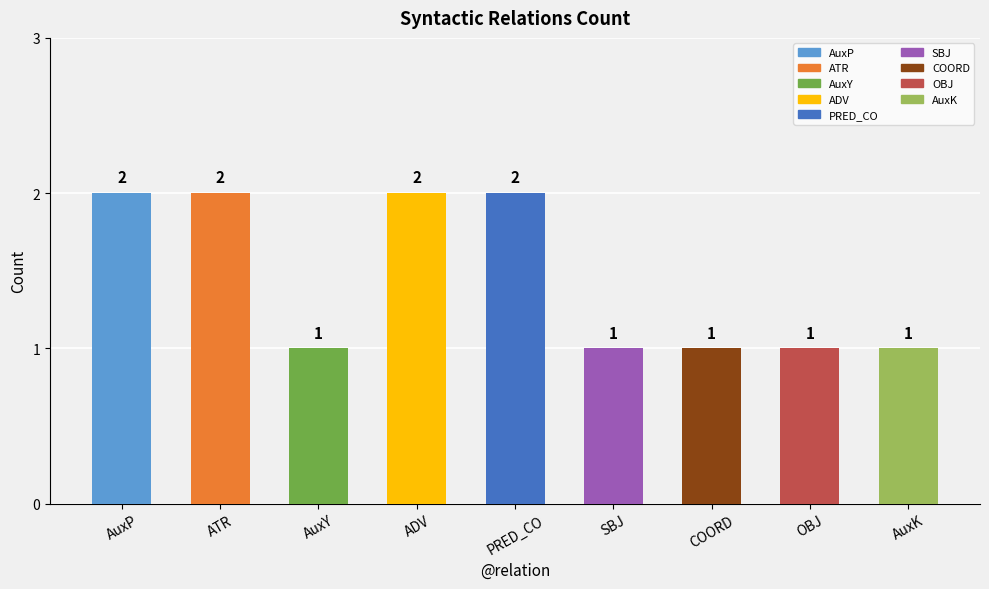

Is it true that the value at ATR is 2?

True